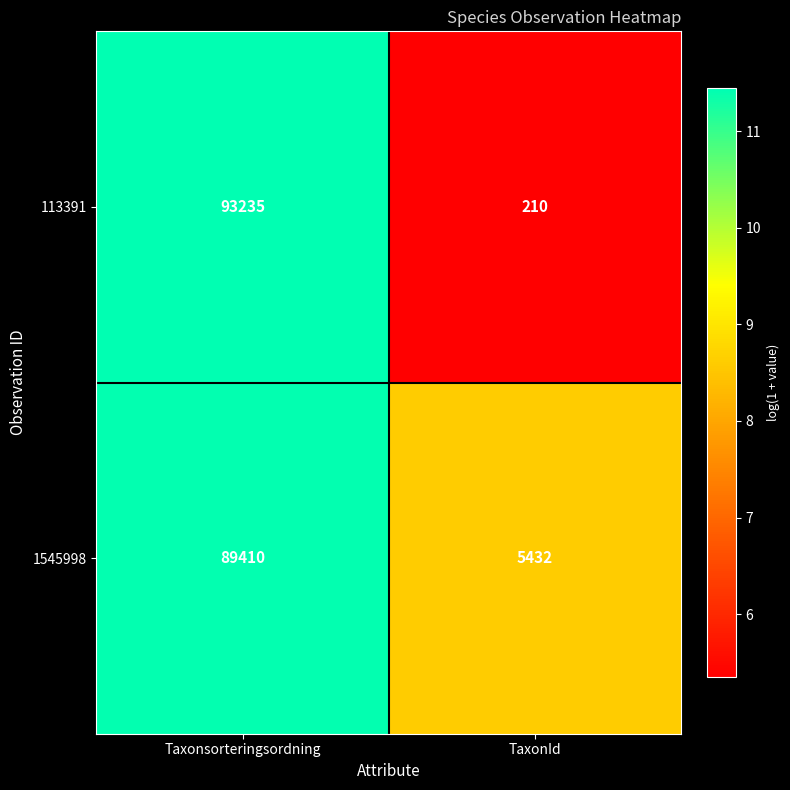

What is the sum of all 113391 values?

93445